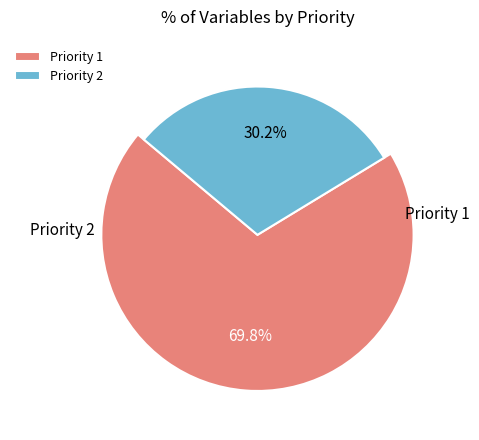

To the nearest percent, what is the average slice percentage?

50%